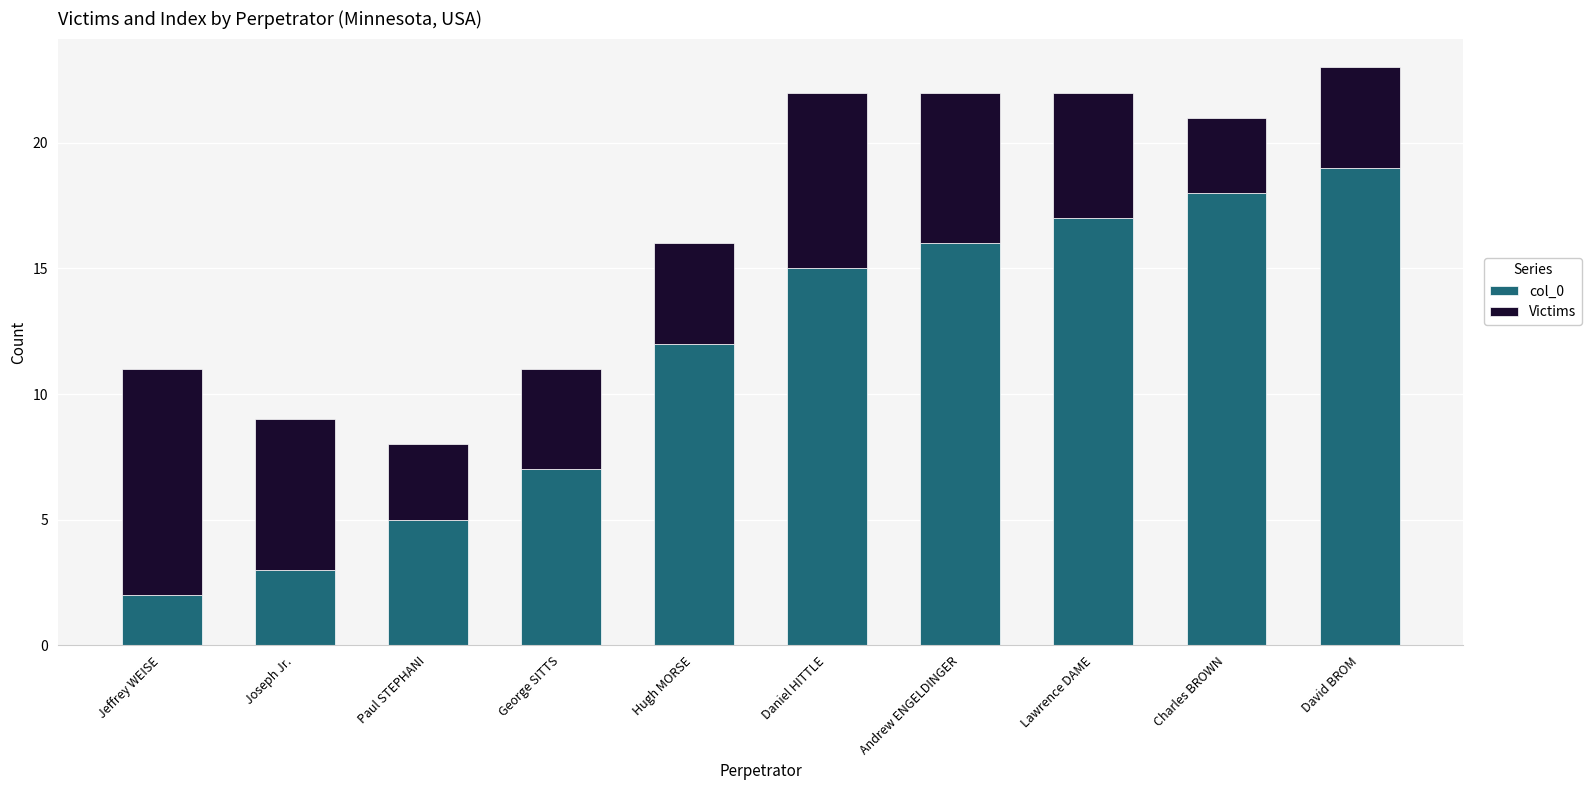

The value of col_0 at Daniel HITTLE is 26. True or false?

False